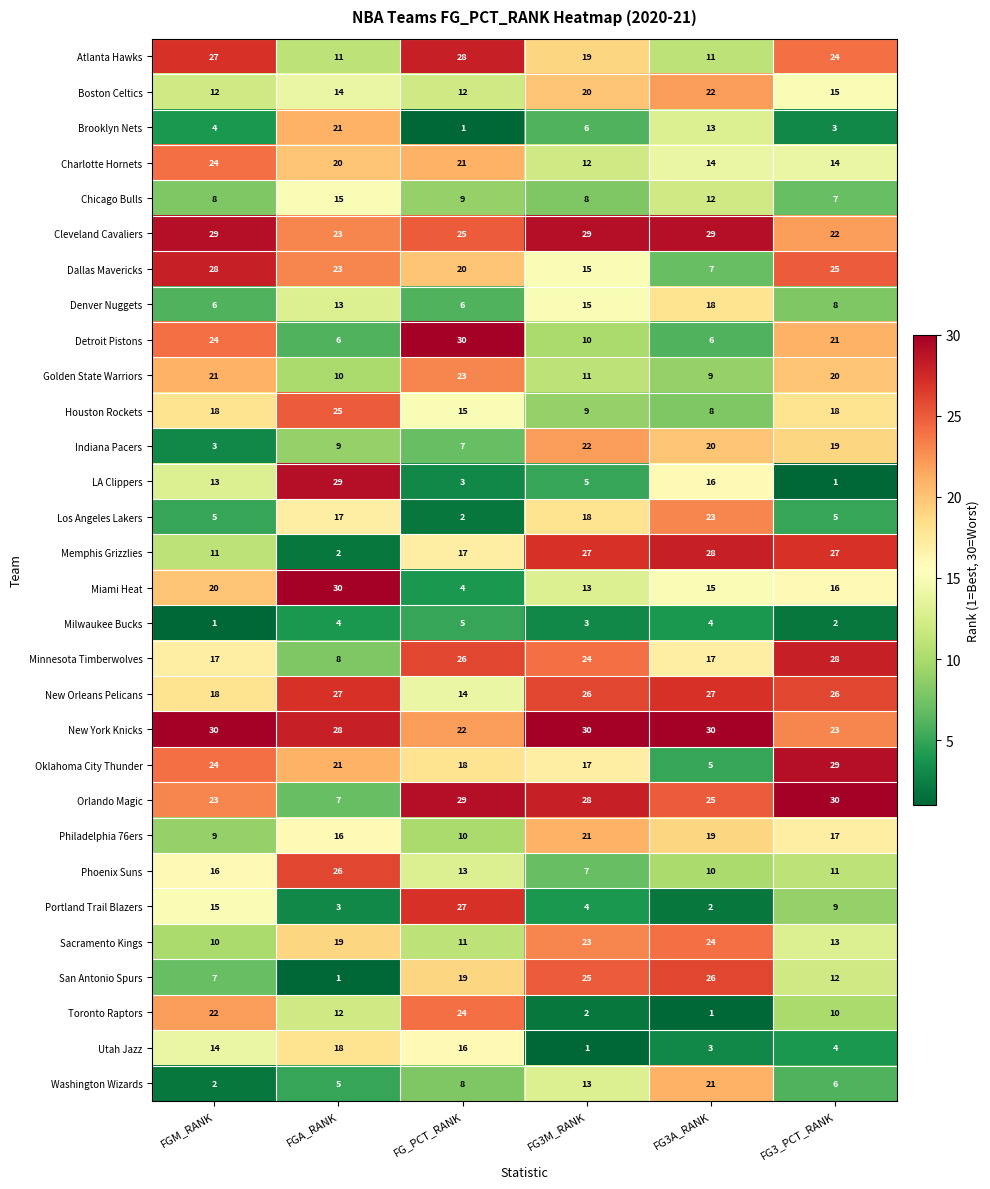

Is the value of Philadelphia 76ers at FG_PCT_RANK greater than the value of Atlanta Hawks at FGM_RANK?

No